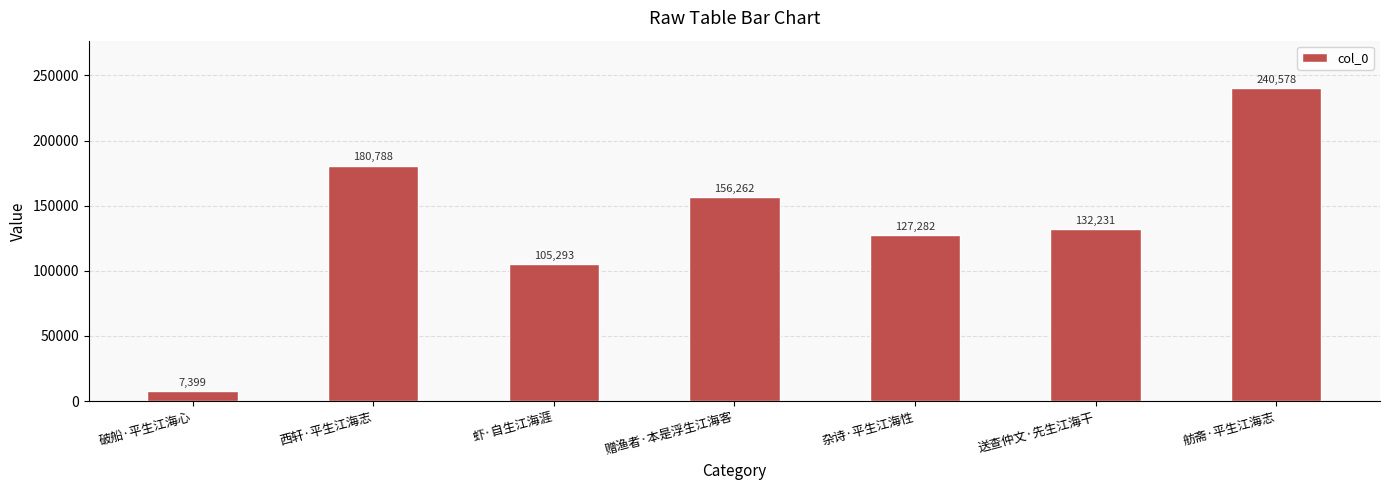

Rank the categories by value from highest to lowest.

舫斋·平生江海志, 西轩·平生江海志, 赠渔者·本是浮生江海客, 送查仲文·先生江海干, 杂诗·平生江海性, 虾·自生江海涯, 破船·平生江海心